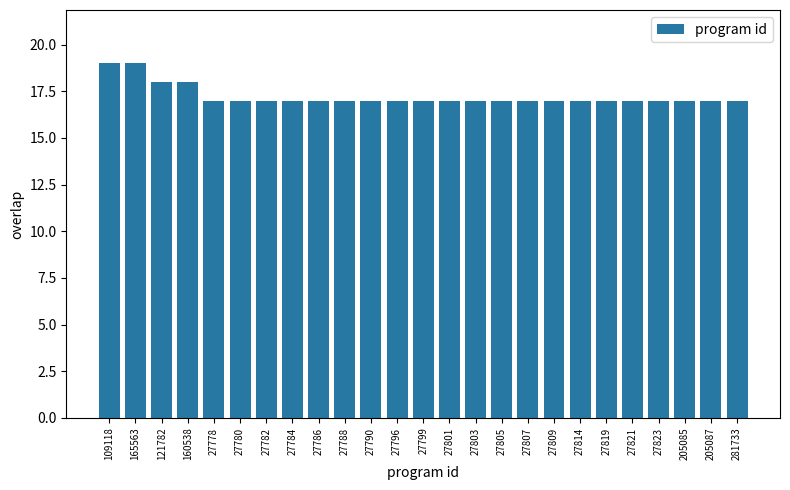

The chart shows a value of 17 at 27819. True or false?

True